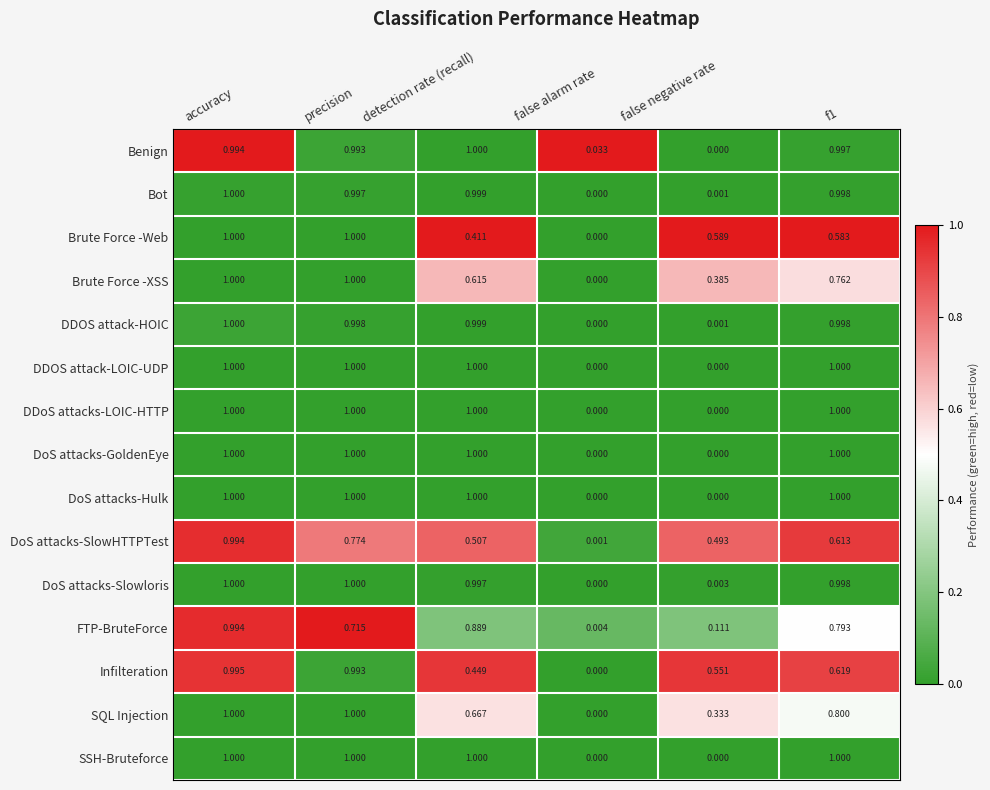

At which category is the sum across all series the highest?

accuracy